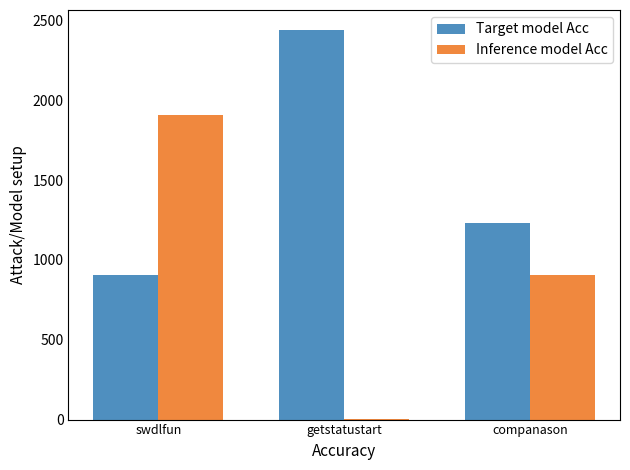

The Target model Acc series shows 3924 at getstatustart. True or false?

False